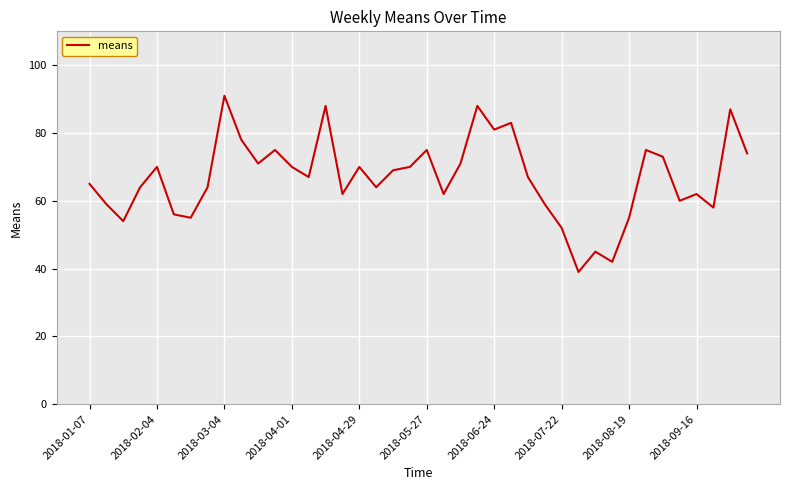

What is the smallest value displayed?

39